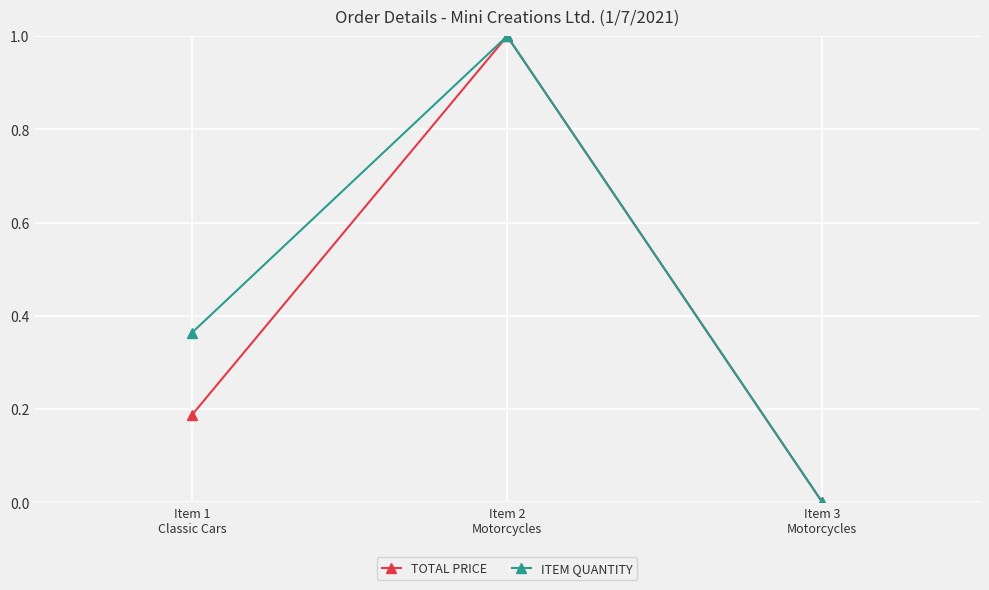

Rank the categories by ITEM QUANTITY value from lowest to highest.

Item 3
Motorcycles, Item 1
Classic Cars, Item 2
Motorcycles